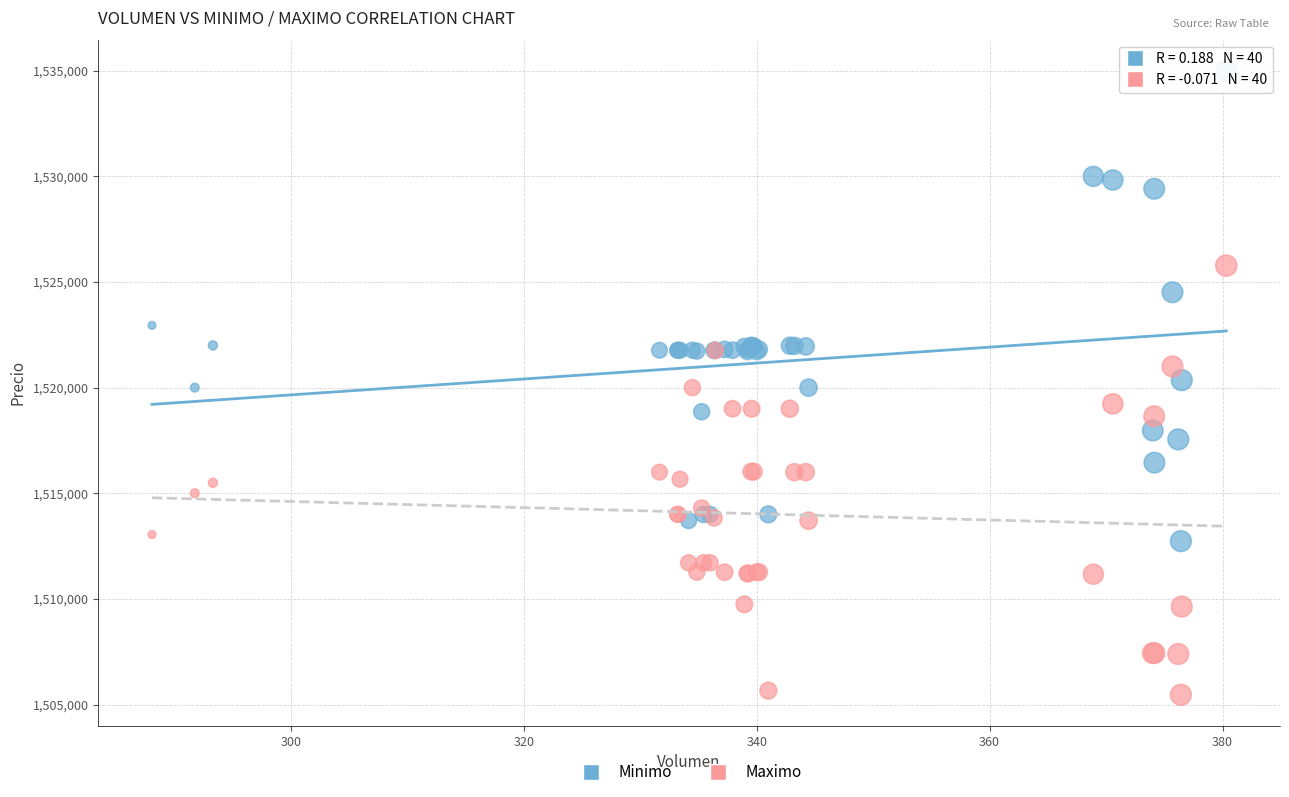

Which series reaches the maximum Y coordinate?

Minimo